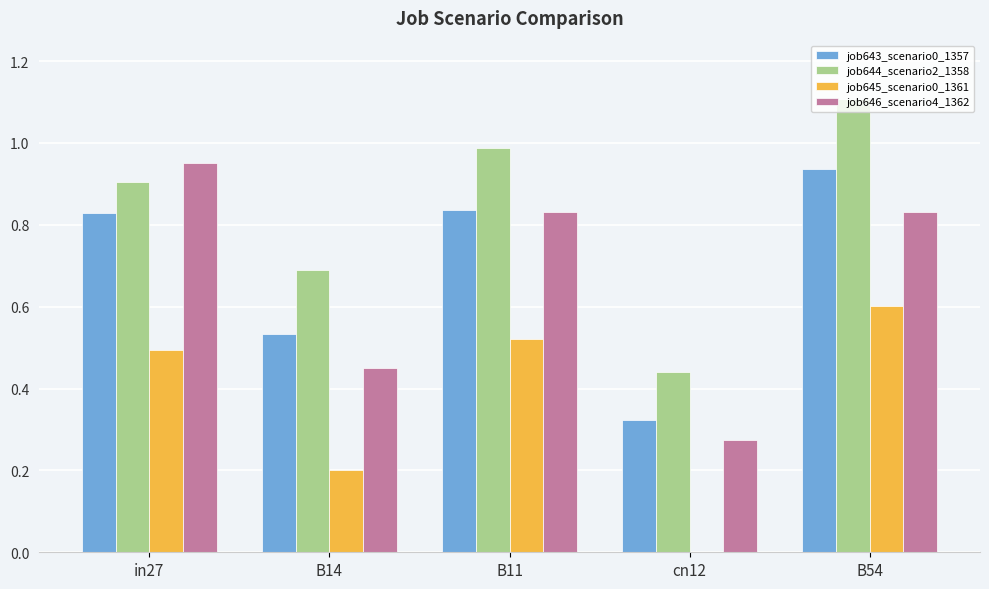

Does the chart contain stacked bars?

No